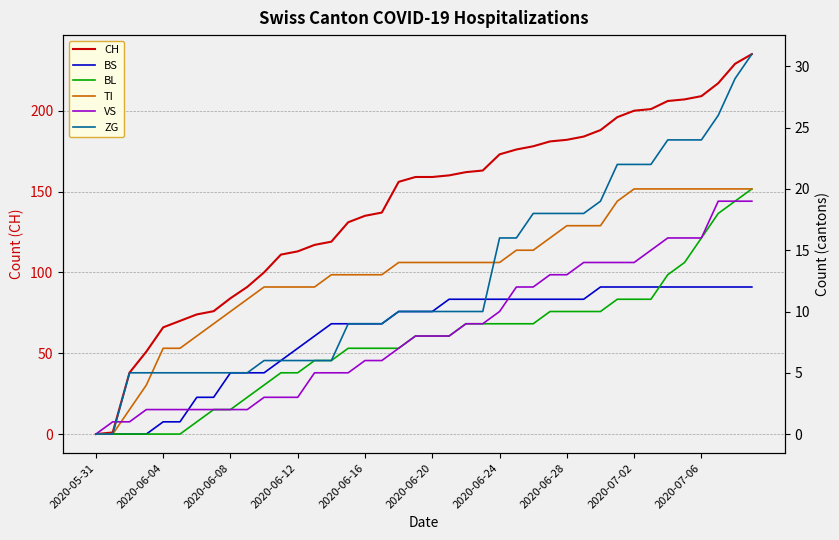

What is the highest value of the CH series?

235